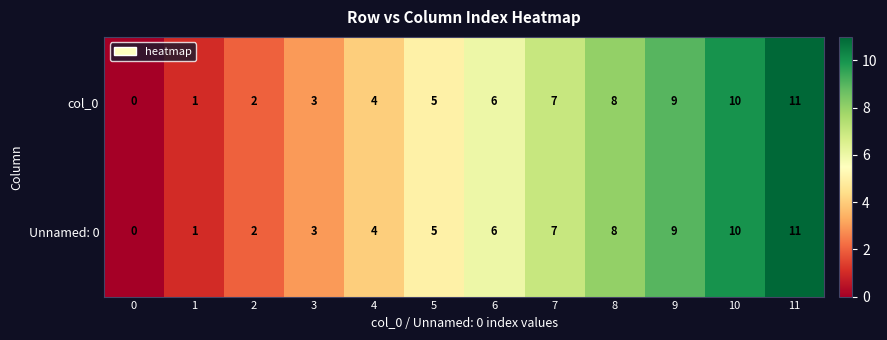

Where is col_0 nearest to the value 5?

5